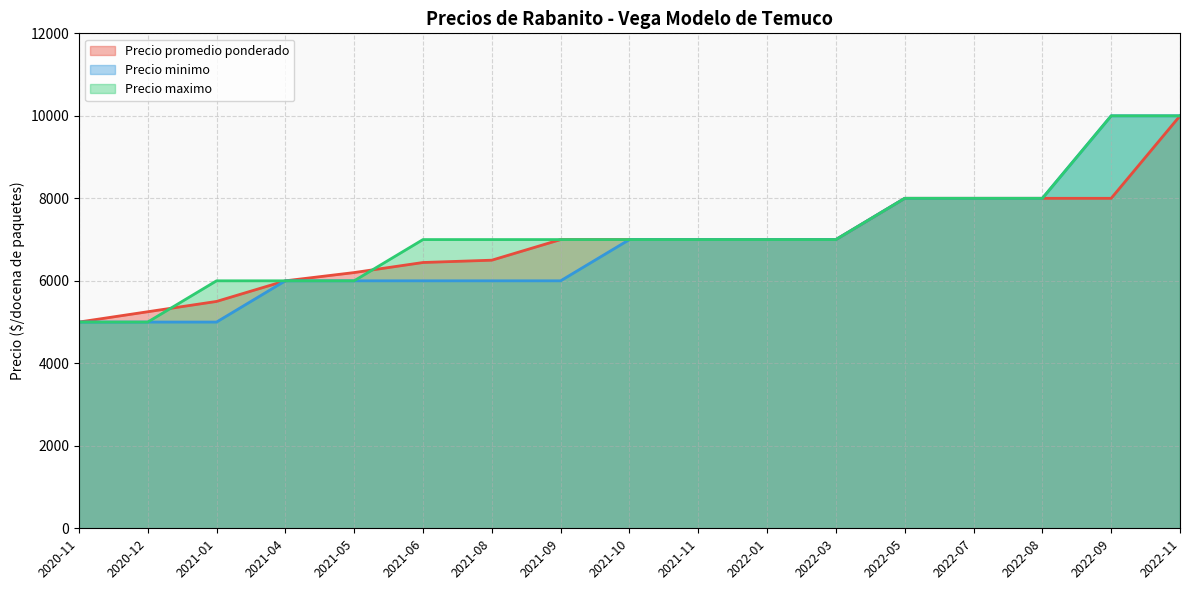

What is the minimum value for Precio maximo?

5000